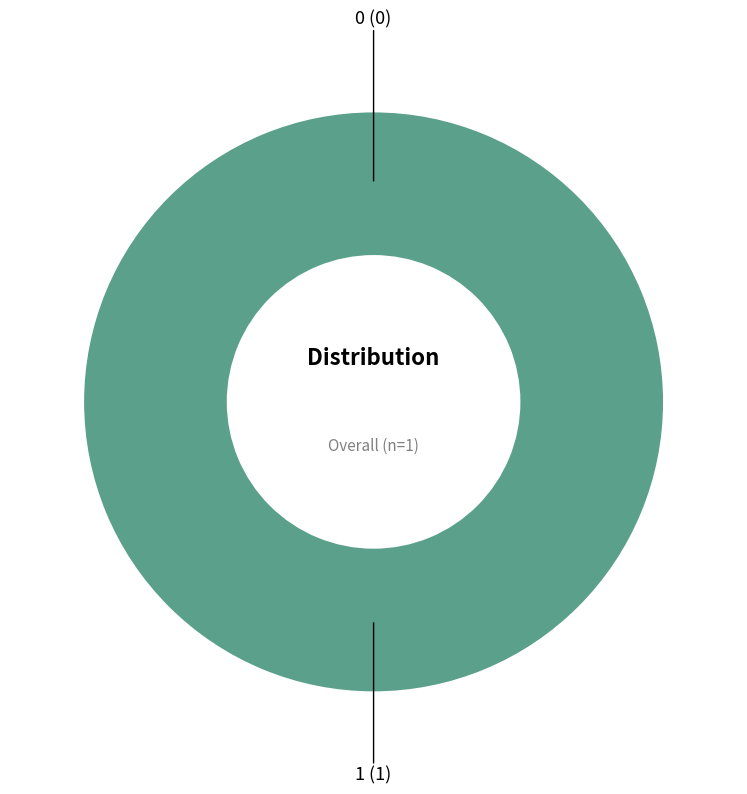

Do 0 and 1 together represent more than half of the pie?

Yes